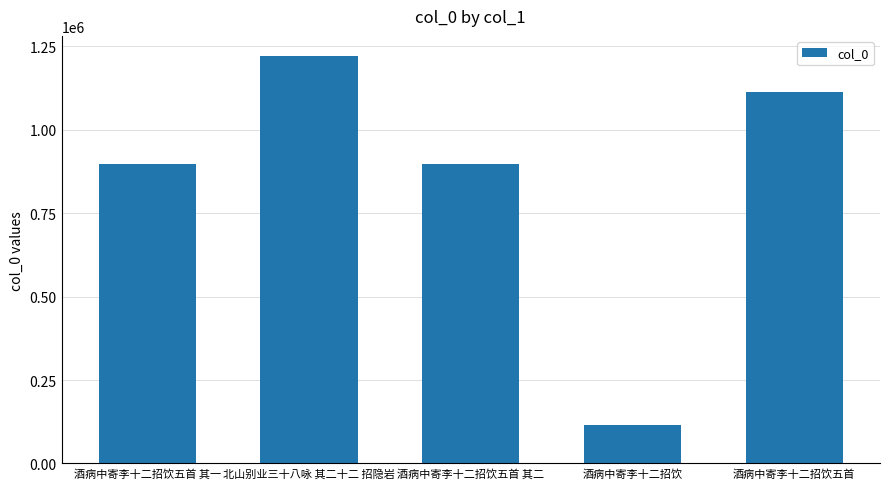

What is the ratio of the value at 北山别业三十八咏 其二十二 招隐岩 to the value at 酒病中寄李十二招饮?

10.5